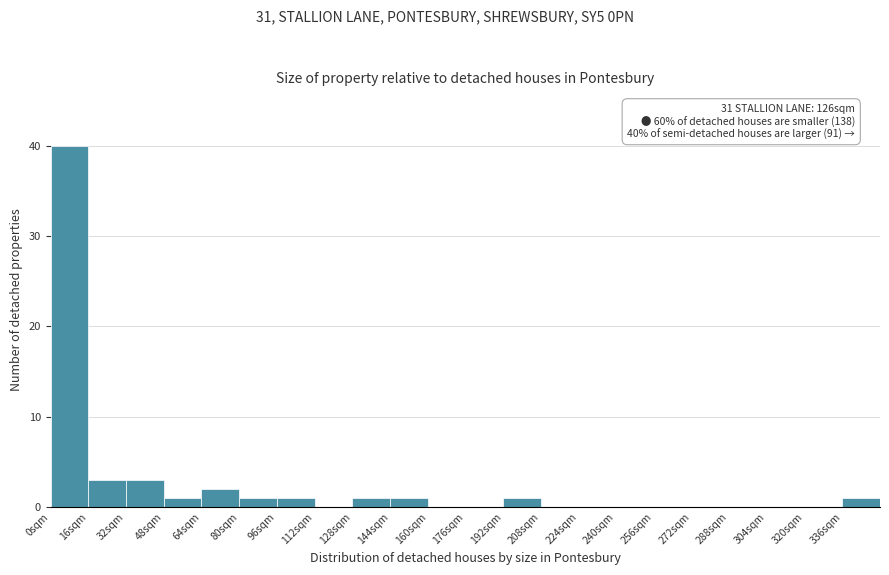

Over which range of the x-axis is the bar tallest?

0 to 16